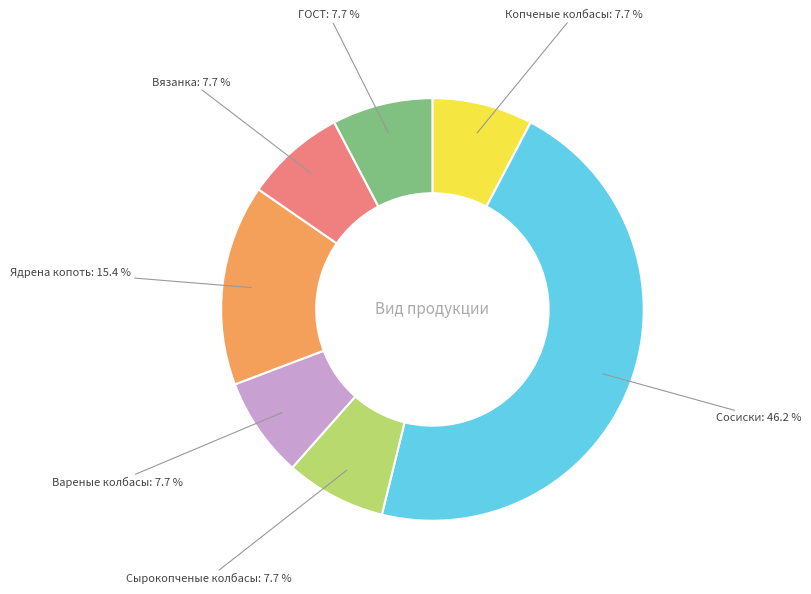

Is there any slice that represents more than half of the pie?

No